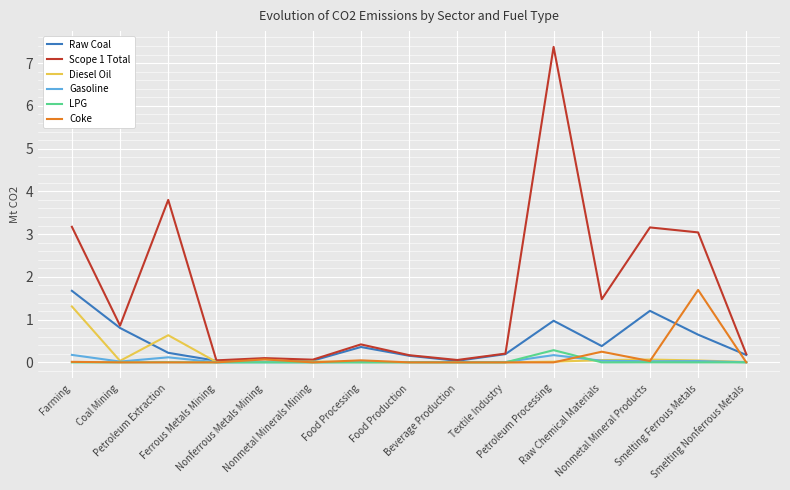

Which series has the widest spread of values?

Scope 1 Total